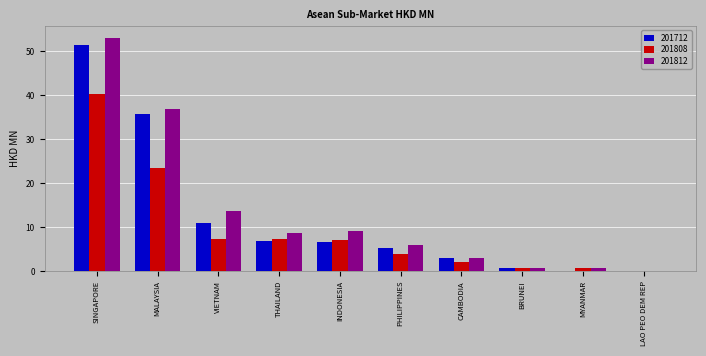

What is the sum of all 201812 values?

131.5